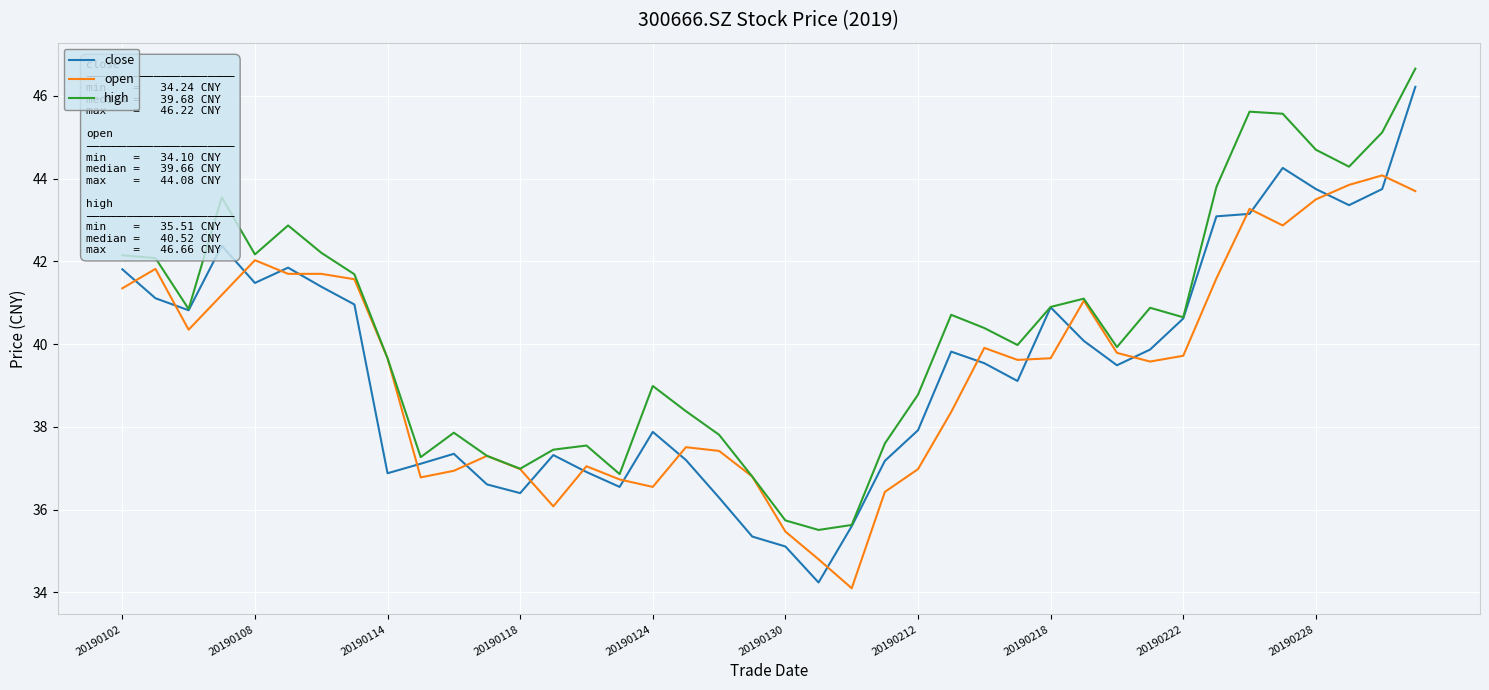

Which series has the largest range (max minus min)?

close